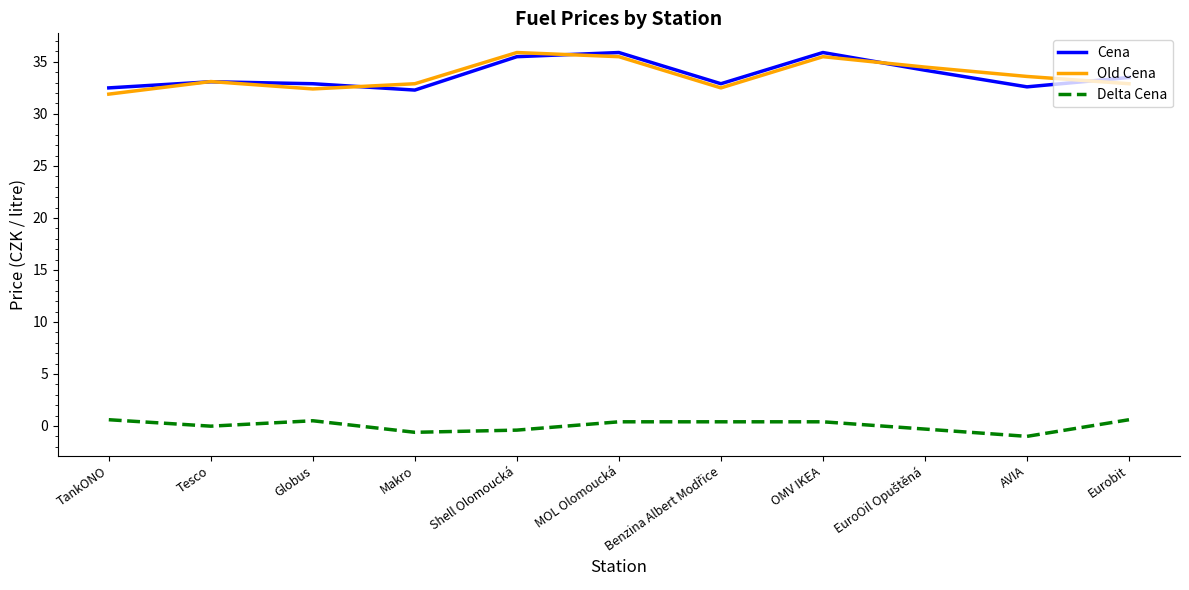

Does the chart have visible grid lines?

No